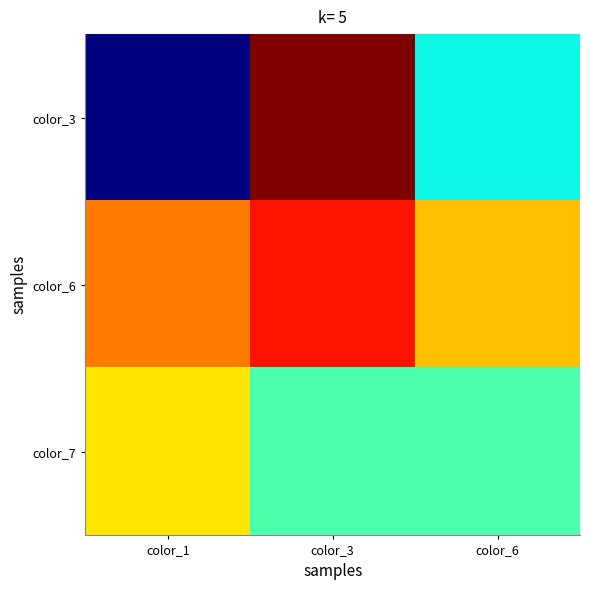

Reading right to left, extract all data points from this chart.

color_3: color_6=17	color_3=34	color_1=7
color_6: color_6=26	color_3=31	color_1=28
color_7: color_6=19	color_3=19	color_1=25